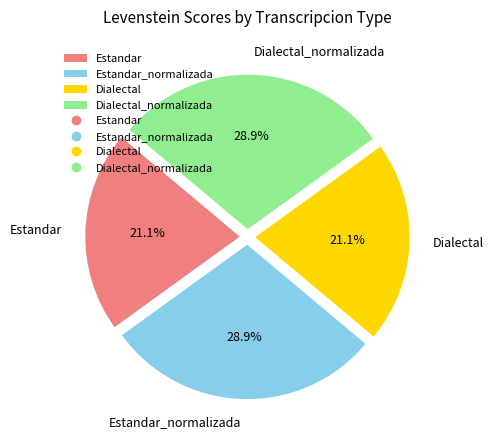

Is there a majority slice in this chart?

No